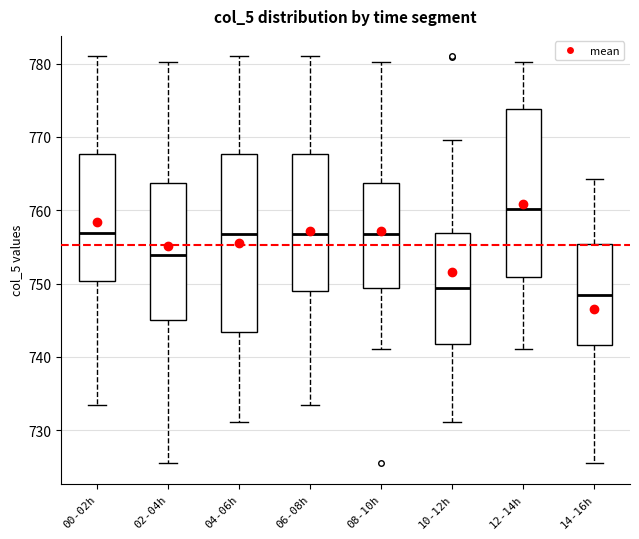

Reading left to right, read every box against the y-axis: the position of its median line, the range the box covers, and the ends of its whiskers. The values are not printed on the chart, so give them approximately, as read against the axis.

00-02h: median 757, box 750 to 768, whiskers 734 to 781
02-04h: median 754, box 745 to 764, whiskers 726 to 780
04-06h: median 757, box 743 to 768, whiskers 731 to 781
06-08h: median 757, box 749 to 768, whiskers 734 to 781
08-10h: median 757, box 749 to 764, whiskers 741 to 780
10-12h: median 749, box 742 to 757, whiskers 731 to 770
12-14h: median 760, box 751 to 774, whiskers 741 to 780
14-16h: median 749, box 742 to 755, whiskers 726 to 764